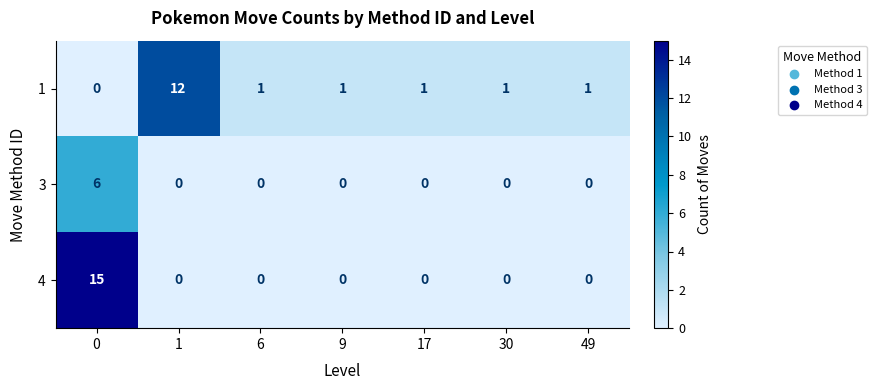

What is the total value across all series at 49?

1